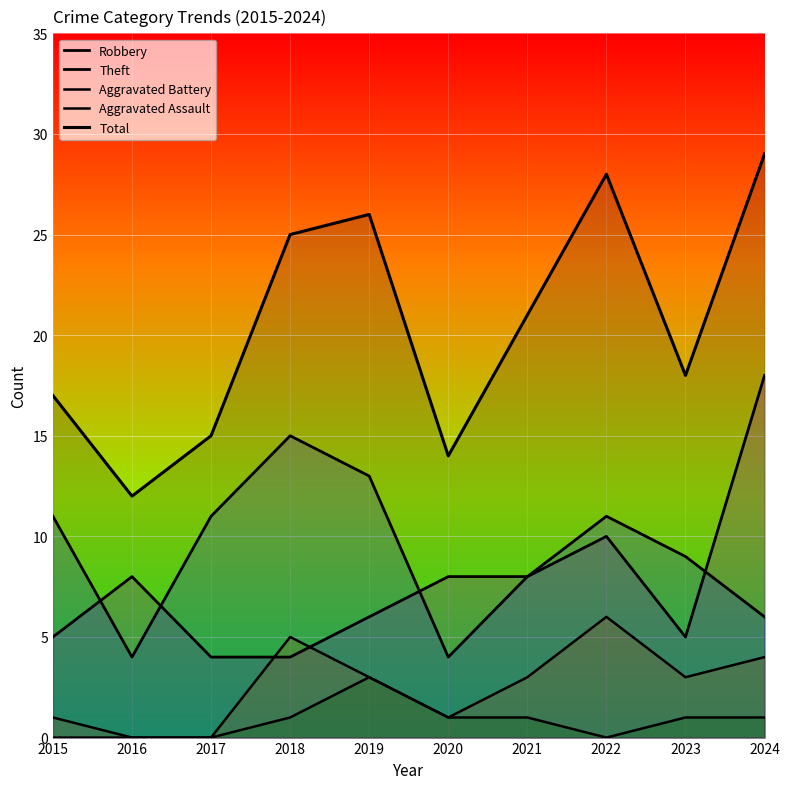

What is the value of the Aggravated Battery point at the 7th from the left?

3